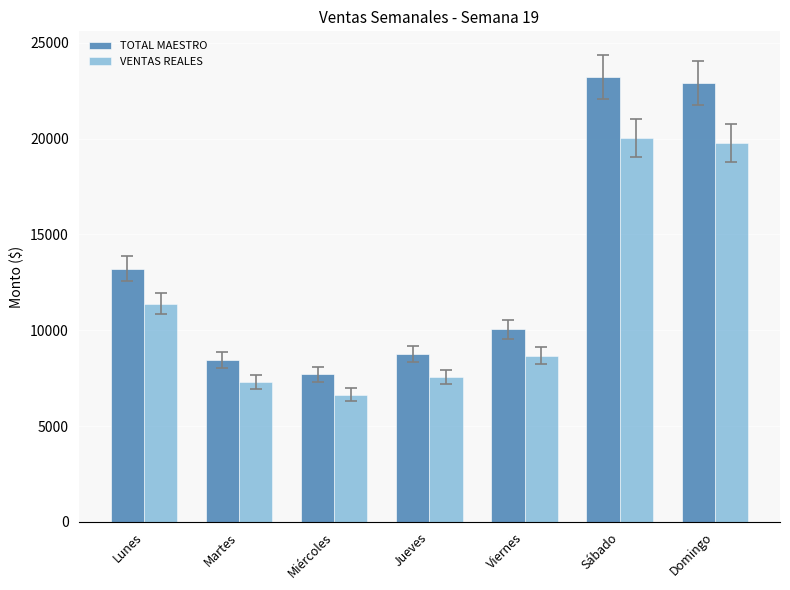

At which category is the sum across all series the highest?

Sábado